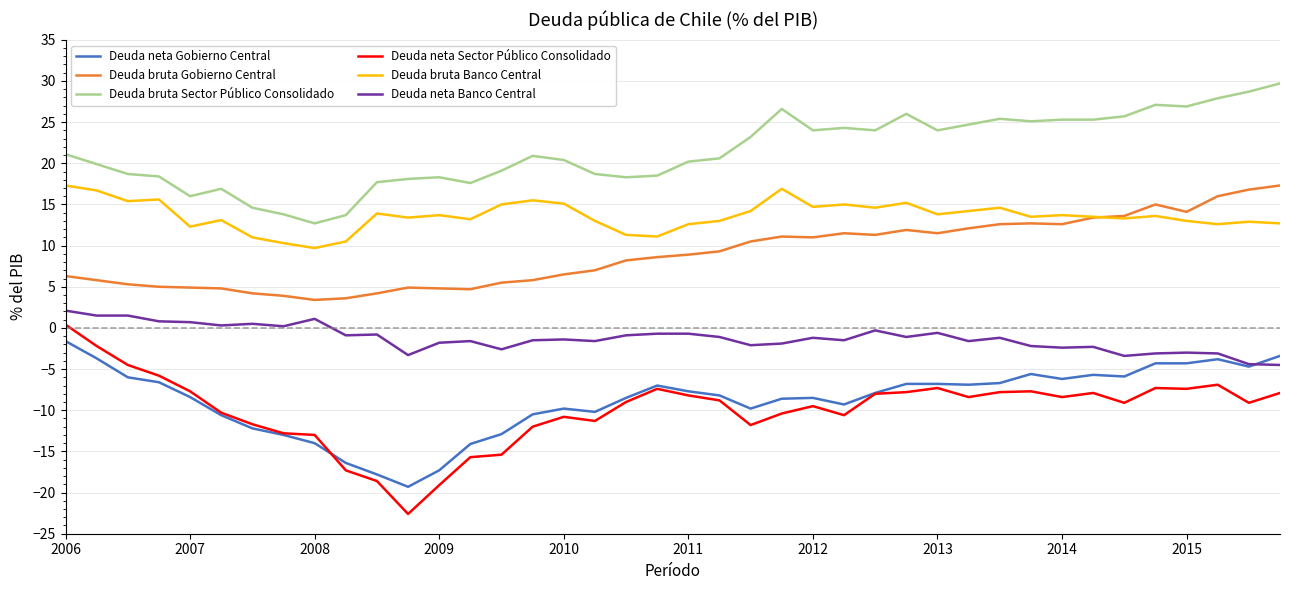

What is the average value of the Deuda neta Gobierno Central series?

-8.8